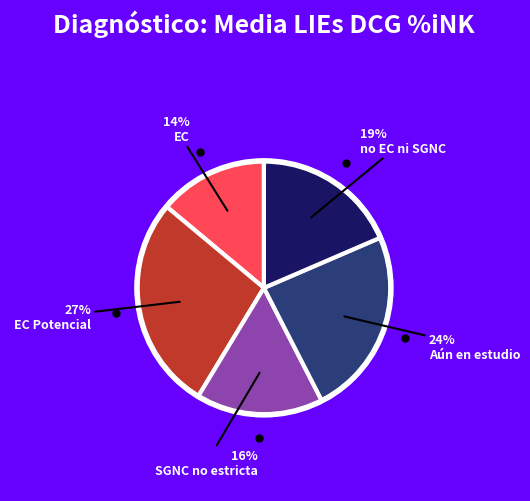

To the nearest percent, what is the difference between the largest and smallest slice percentages?

13%